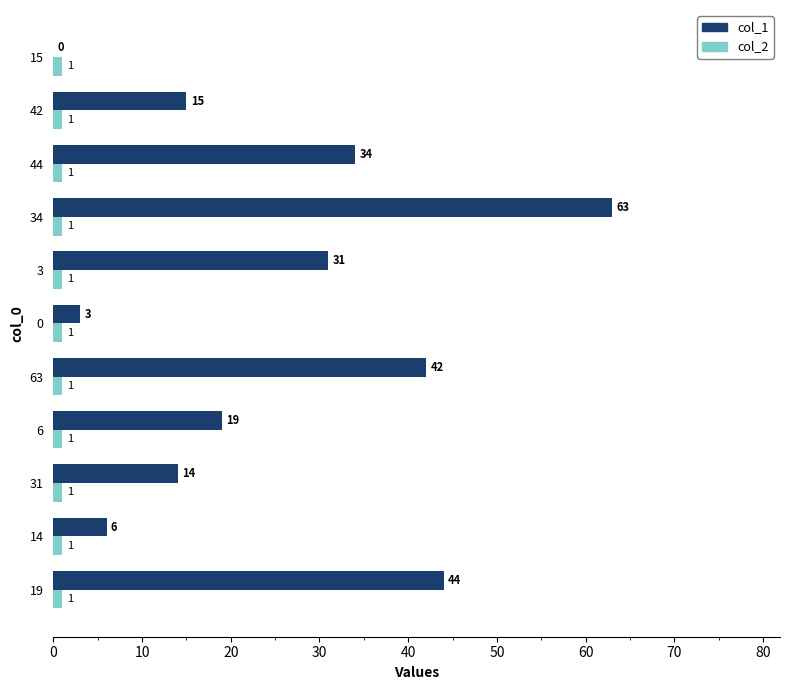

At which label is col_1 closest to 31?

3